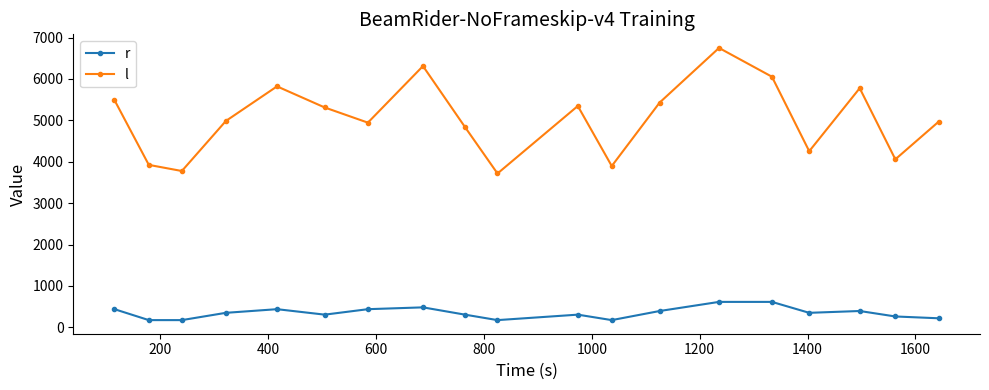

Which series has the largest total across all categories?

l